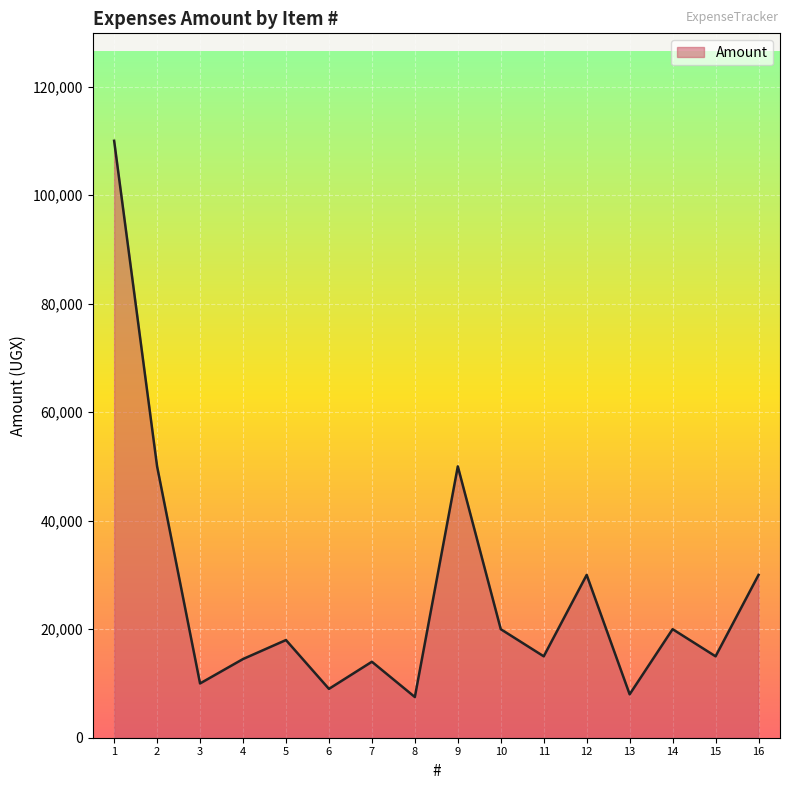

What is the sum of all values?

421000